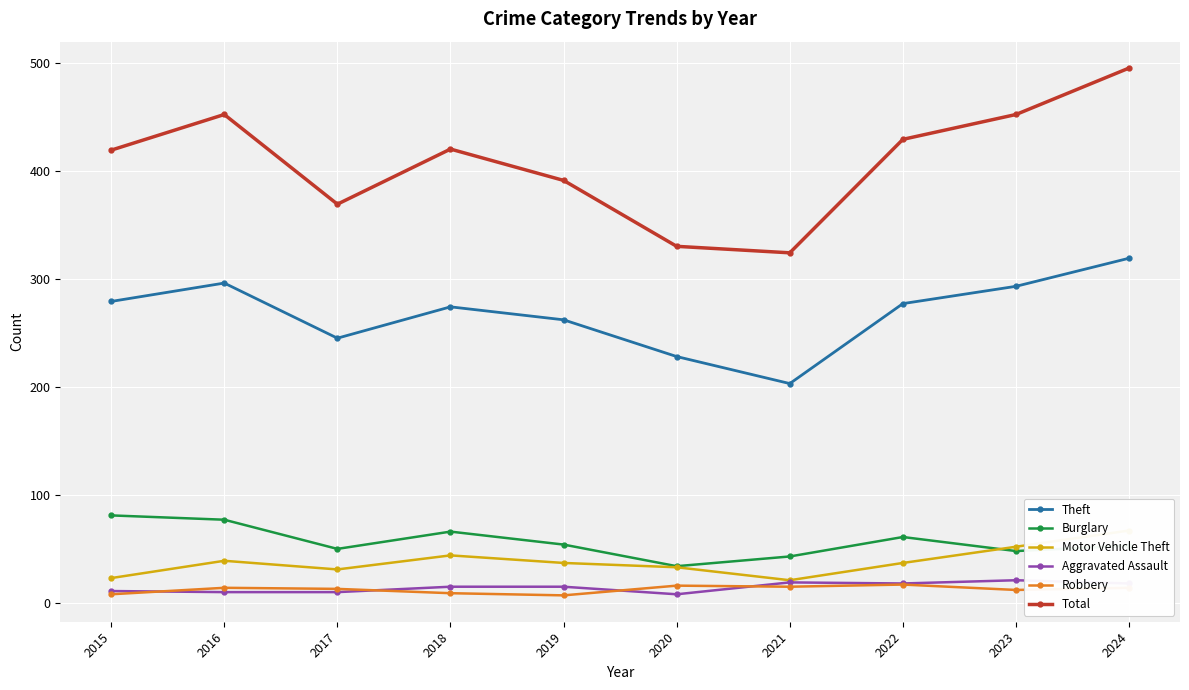

List the series in order of their peak value, highest first.

Total, Theft, Burglary, Motor Vehicle Theft, Aggravated Assault, Robbery